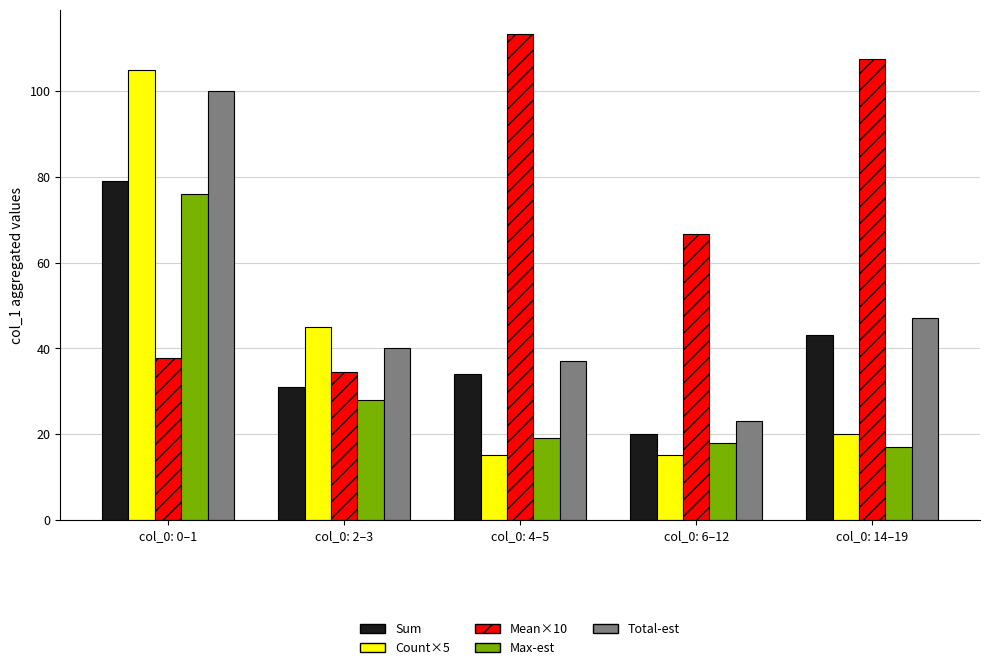

What is the total value across all series at col_0: 14–19?

234.5